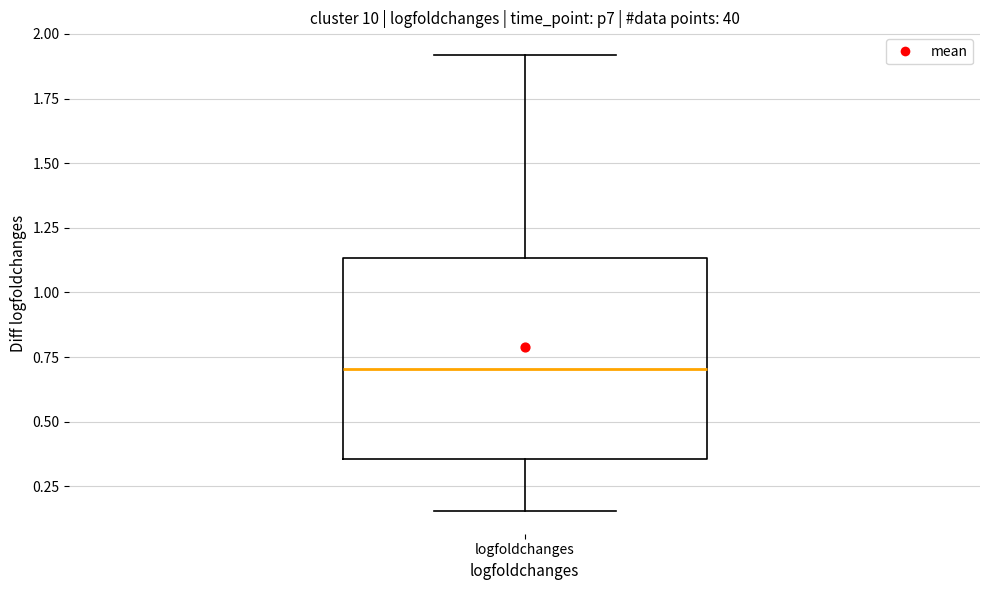

Transcribe this box plot: give where the median line is, the range the box spans, and where the two whiskers end, as read against the y-axis. The values are not printed on the chart, so give them approximately, as read against the axis.

median 0.70, box 0.35 to 1.15, whiskers 0.15 to 1.90